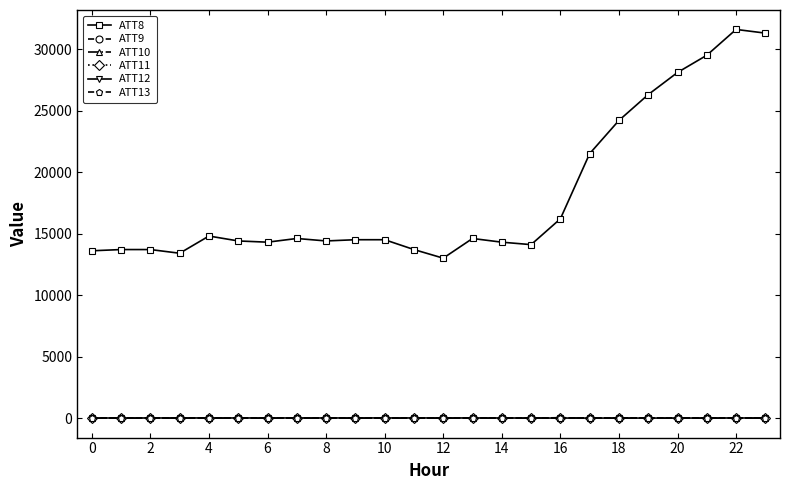

What is the difference between the maximum and minimum values in the ATT8 series?

18600.0